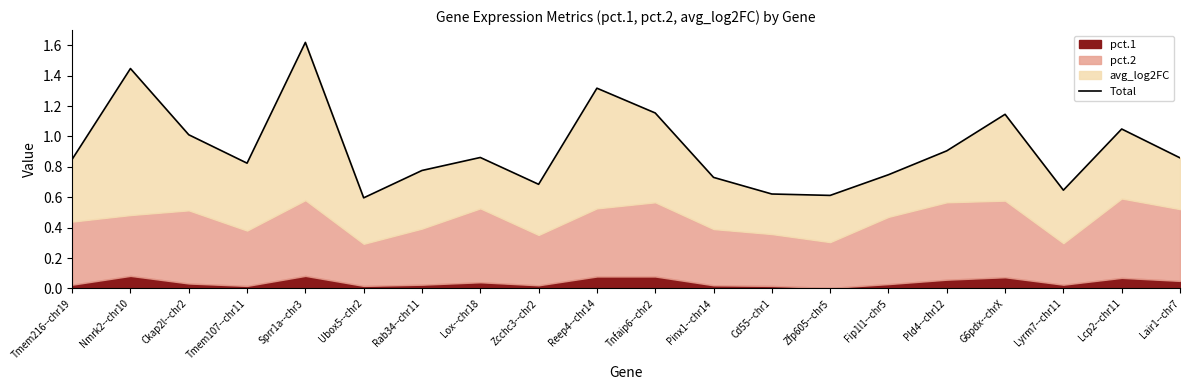

What is the minimum value shown in the chart?

0.6